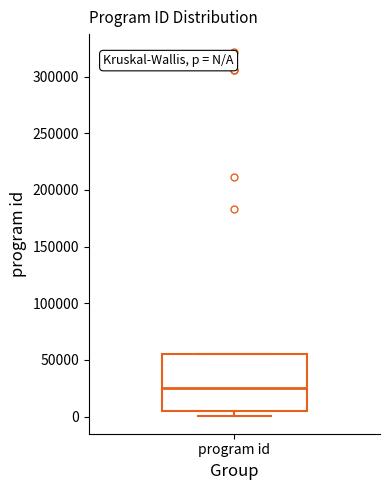

Transcribe this box plot: give where the median line is, the range the box spans, and where the two whiskers end, as read against the y-axis. The values are not printed on the chart, so give them approximately, as read against the axis.

median 25000, box 5000 to 55000, whiskers 0 to 55000